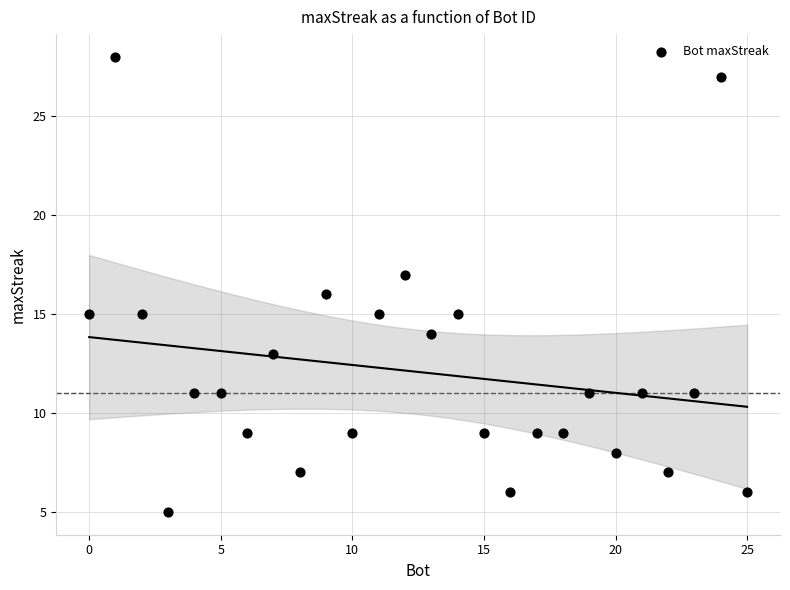

What is the range of X values (max minus min)?

25